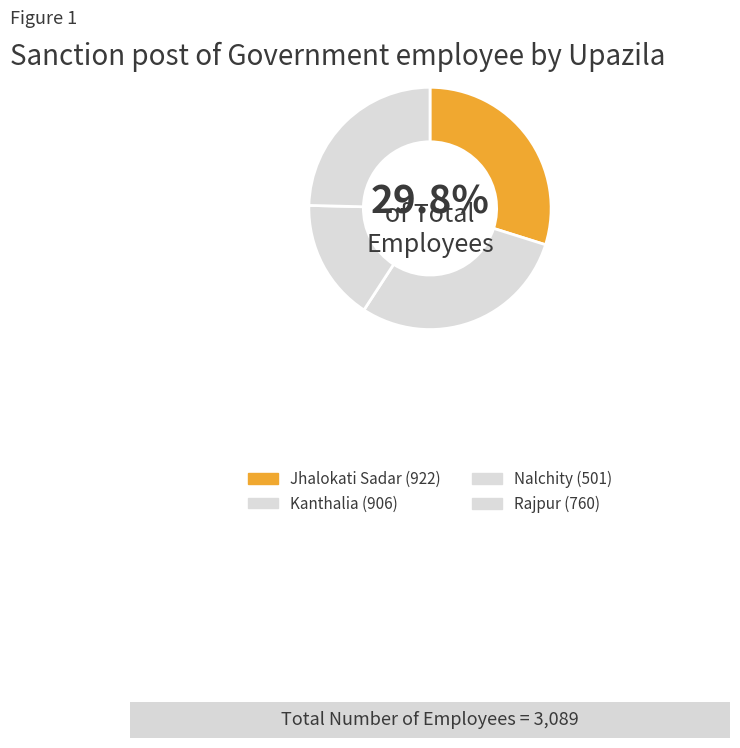

Does any single category account for the majority?

No